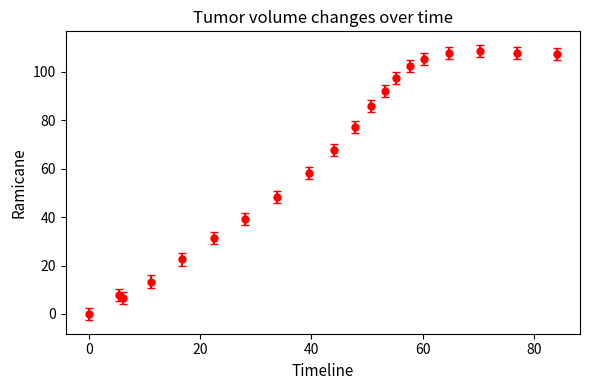

True or false: the data has more than 1 interior local peaks.

True